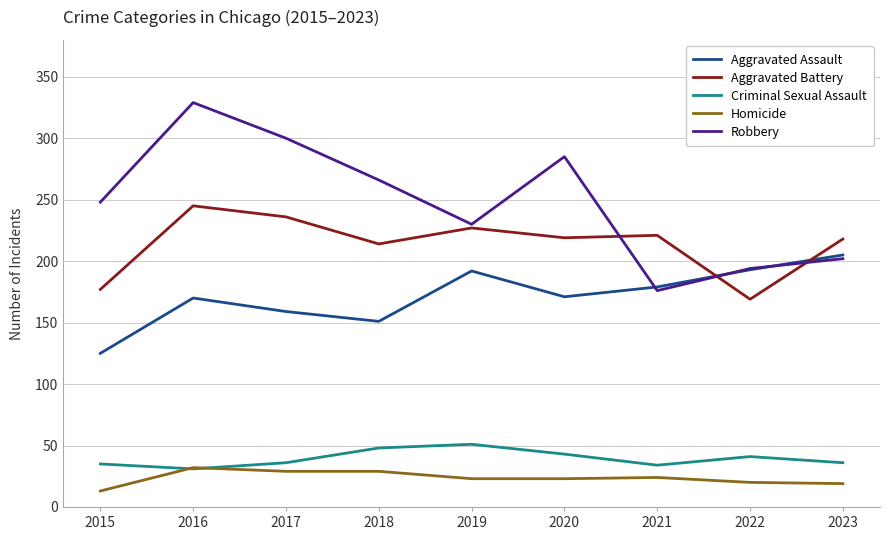

How many times do Criminal Sexual Assault and Homicide cross each other?

2